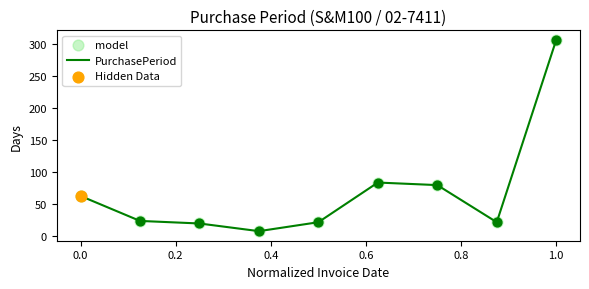

What is the maximum value shown in the chart?

306